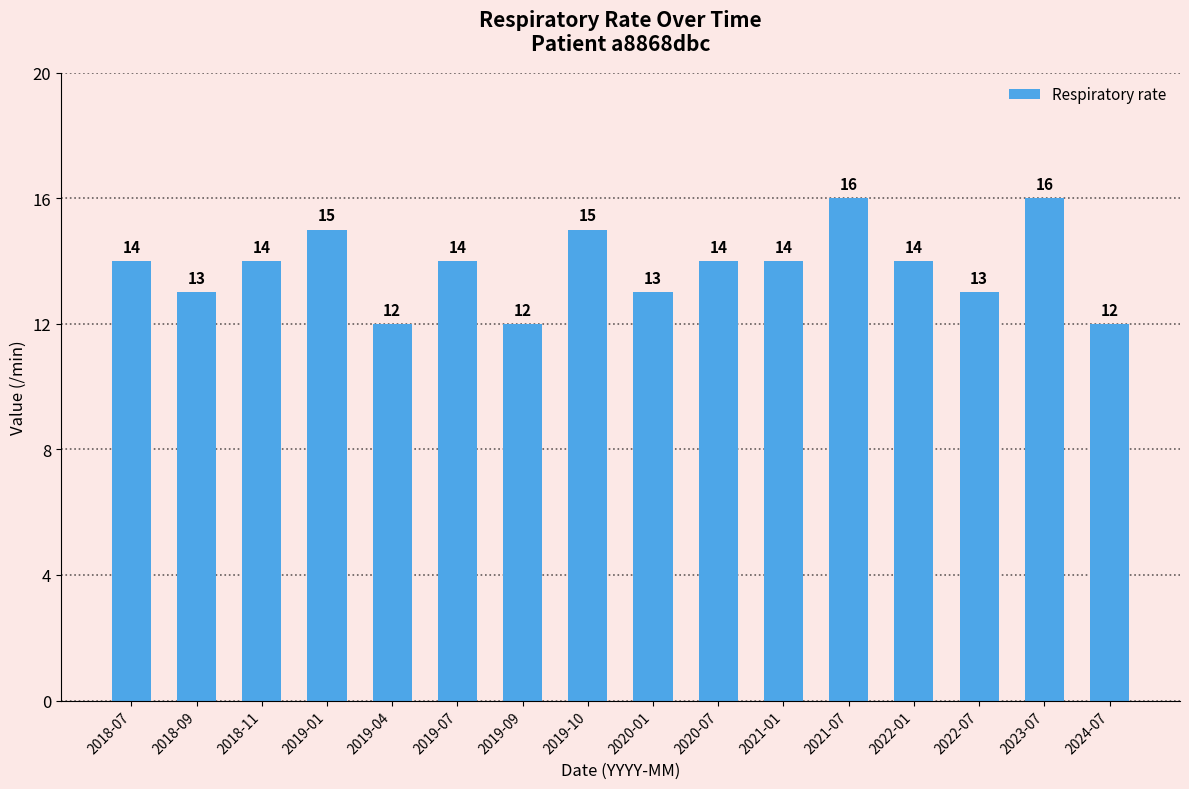

What is the change in value from 2018-09 to 2019-07?

+1